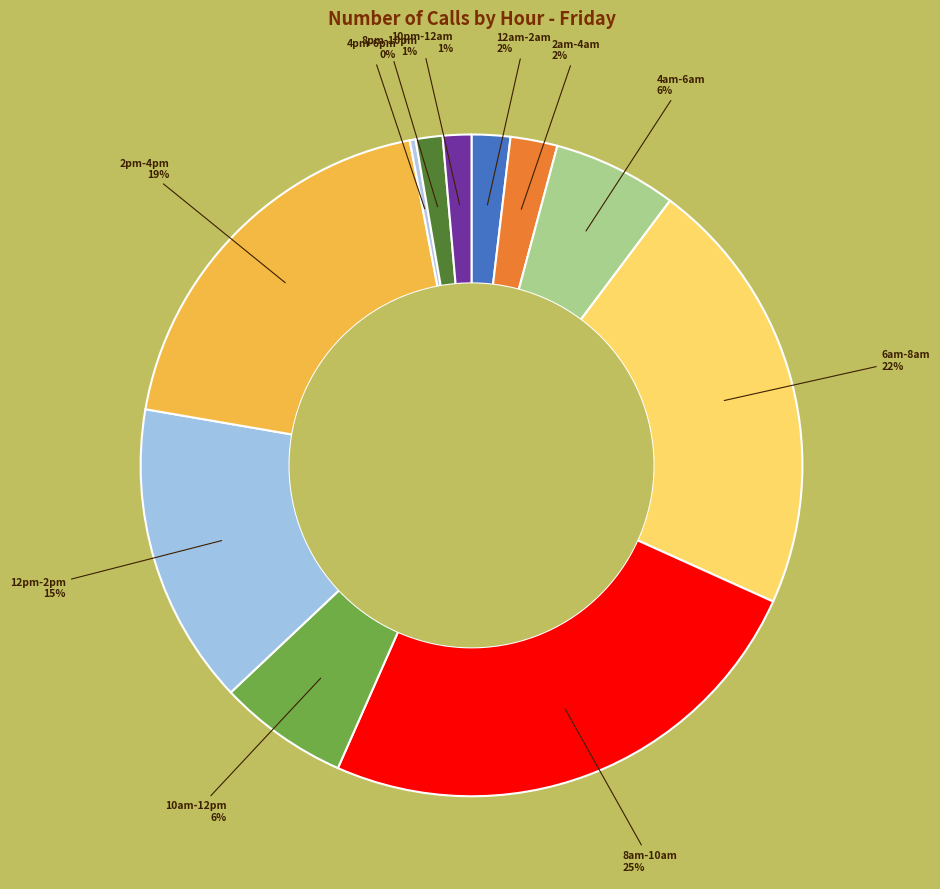

Is there any slice that represents more than half of the pie?

No